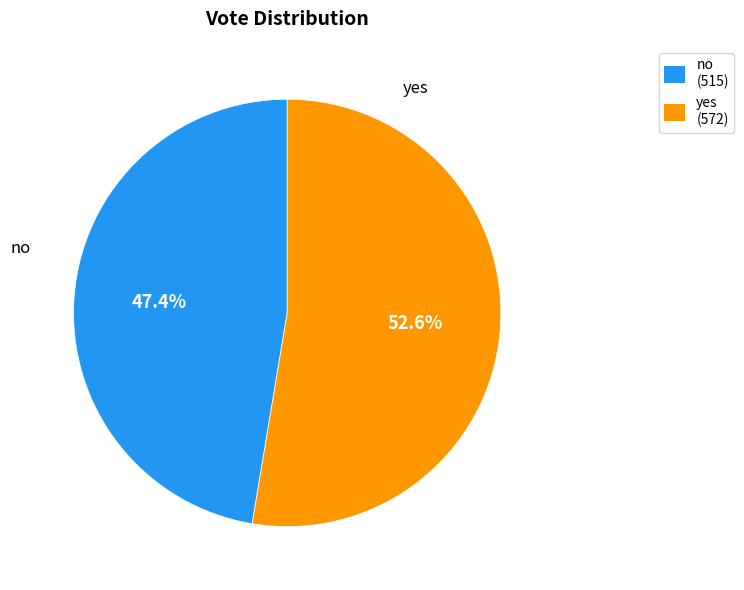

Which slice is the largest?

yes